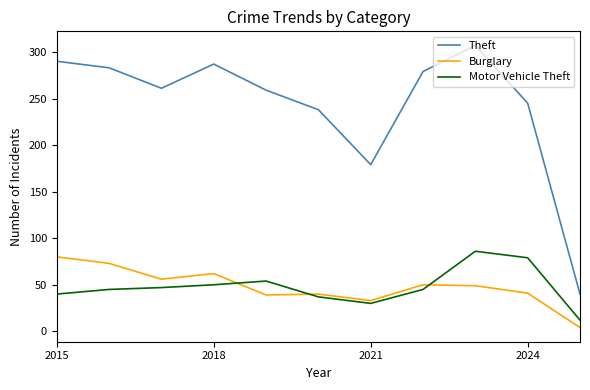

What is the highest value of the Burglary series?

80